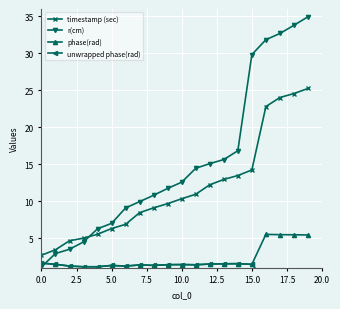

What position from the right is 15?

5